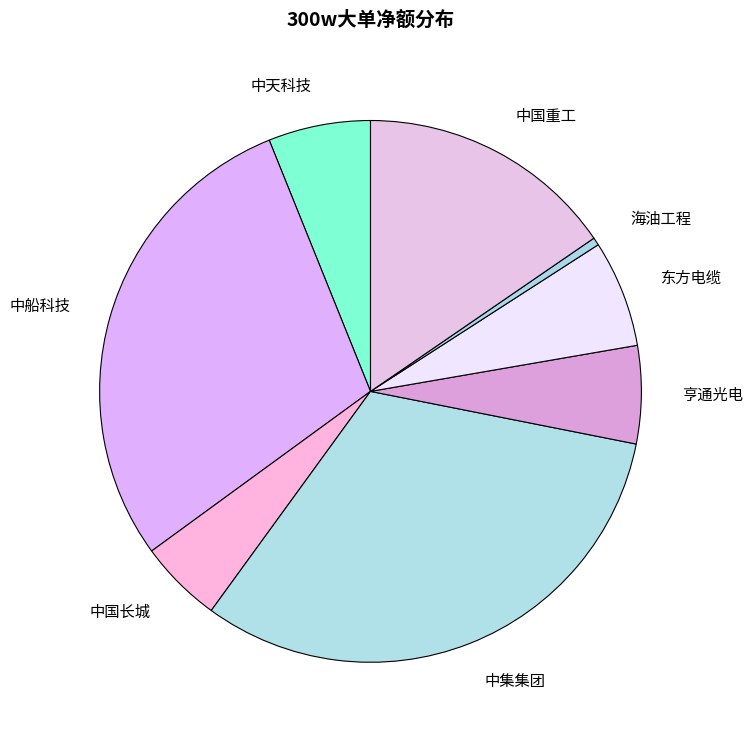

Which has a higher value, 中集集团 or 中国重工?

中集集团